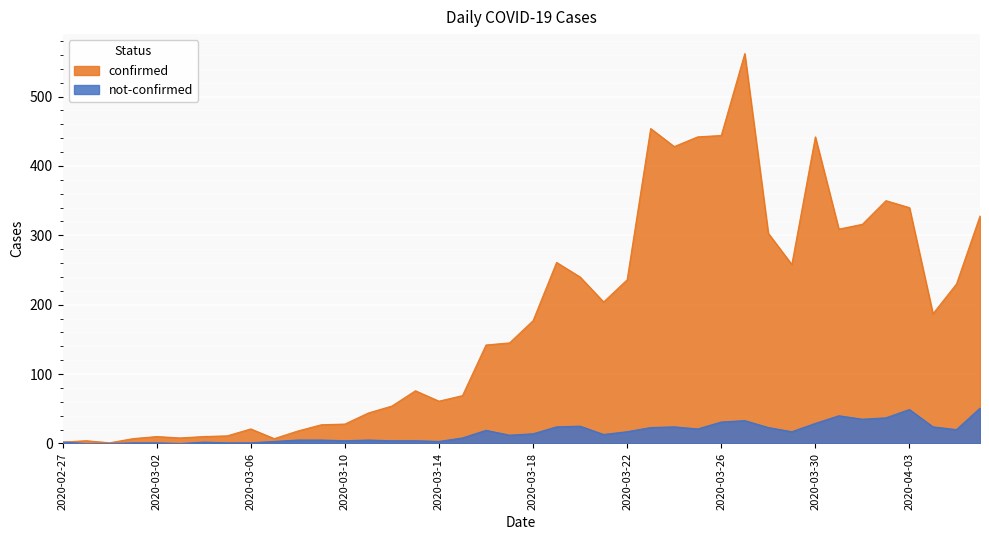

At which category is the sum across all series the highest?

2020-03-27